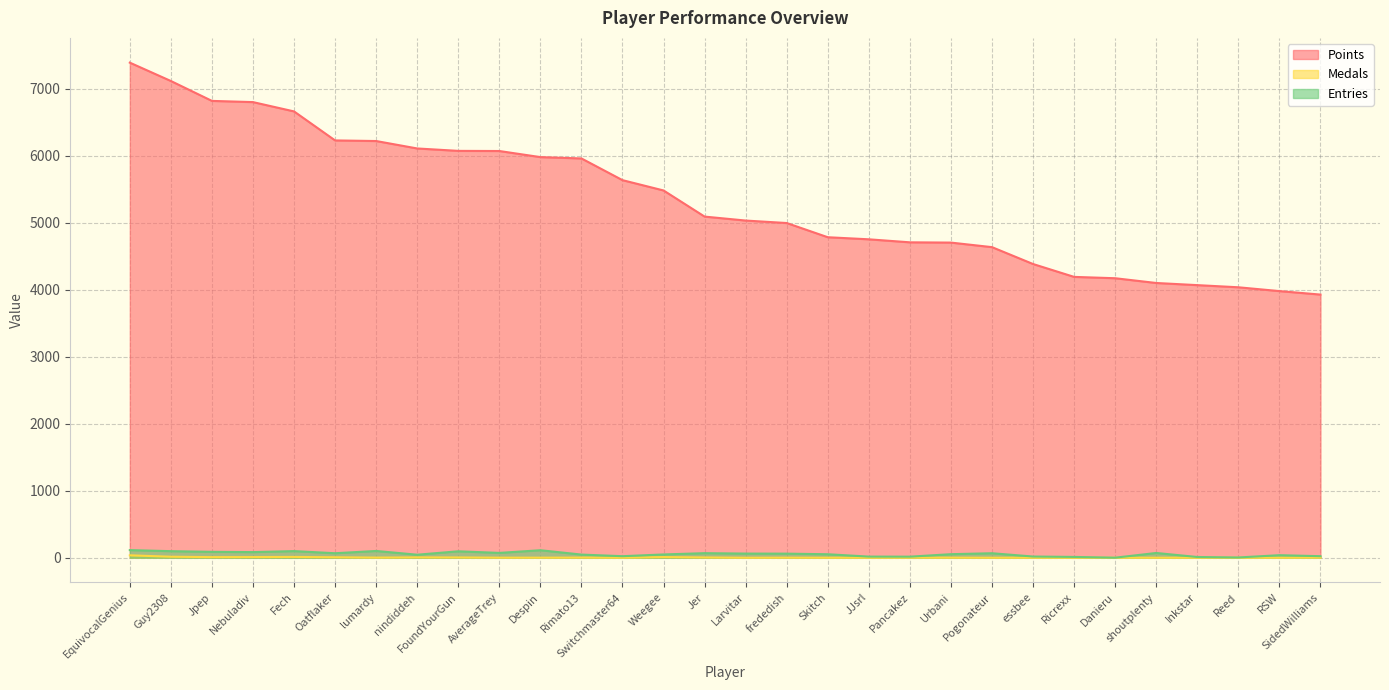

How many values in the Medals series are below 1?

12